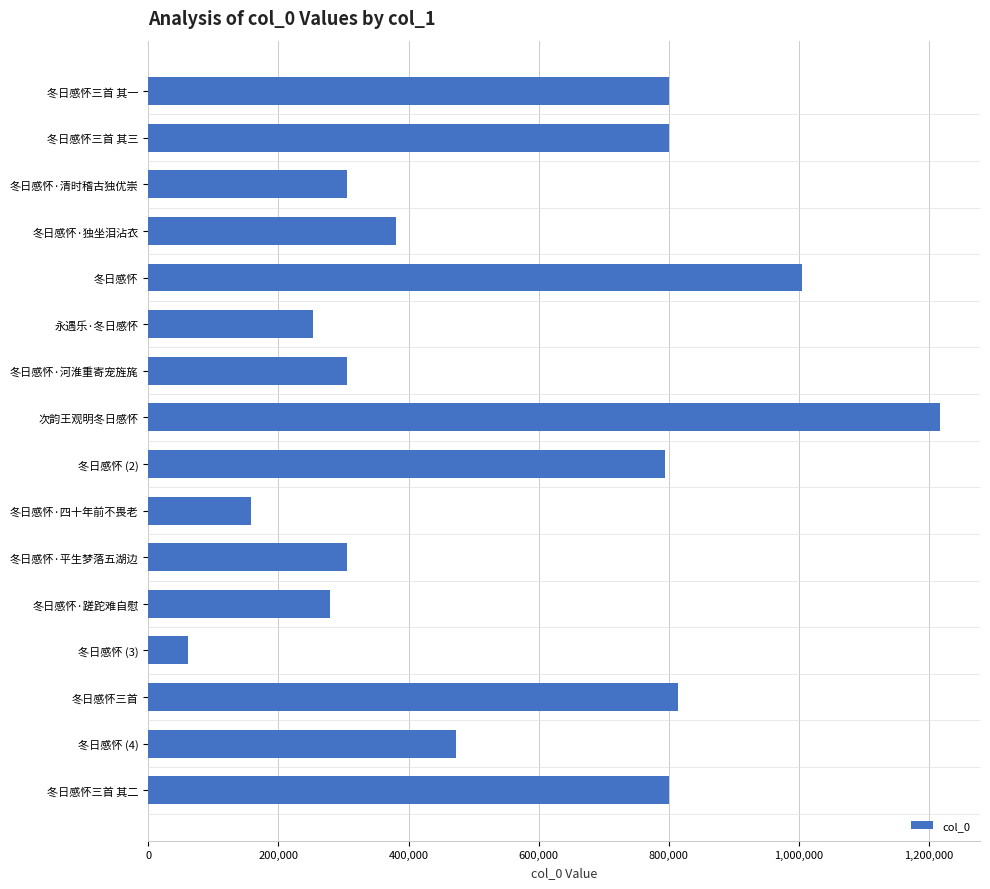

How many data points are less than 472951?

8